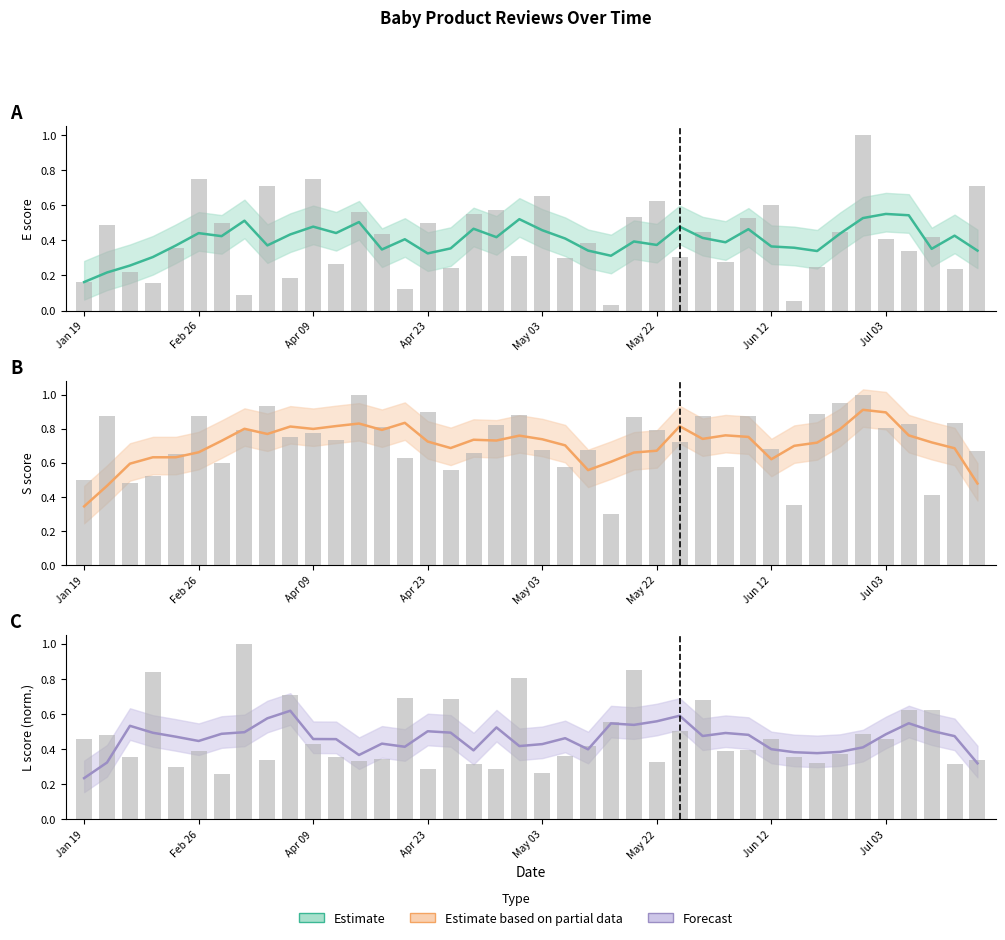

What is the minimum value shown in the chart?

0.2